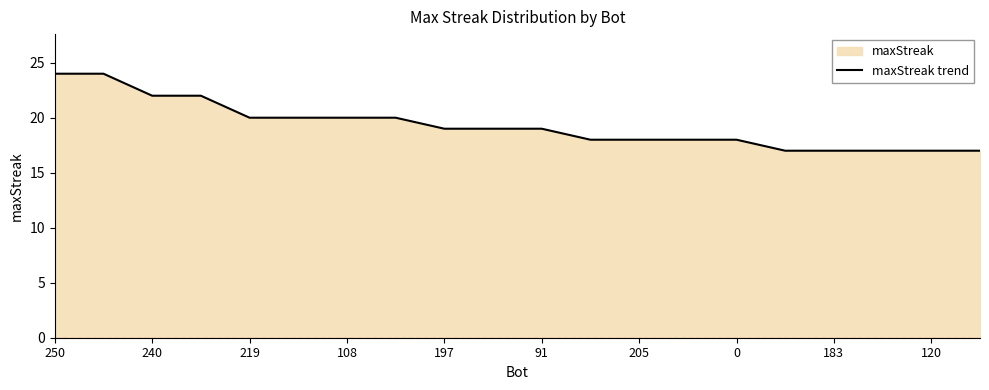

What is the difference between the maximum and minimum values?

7